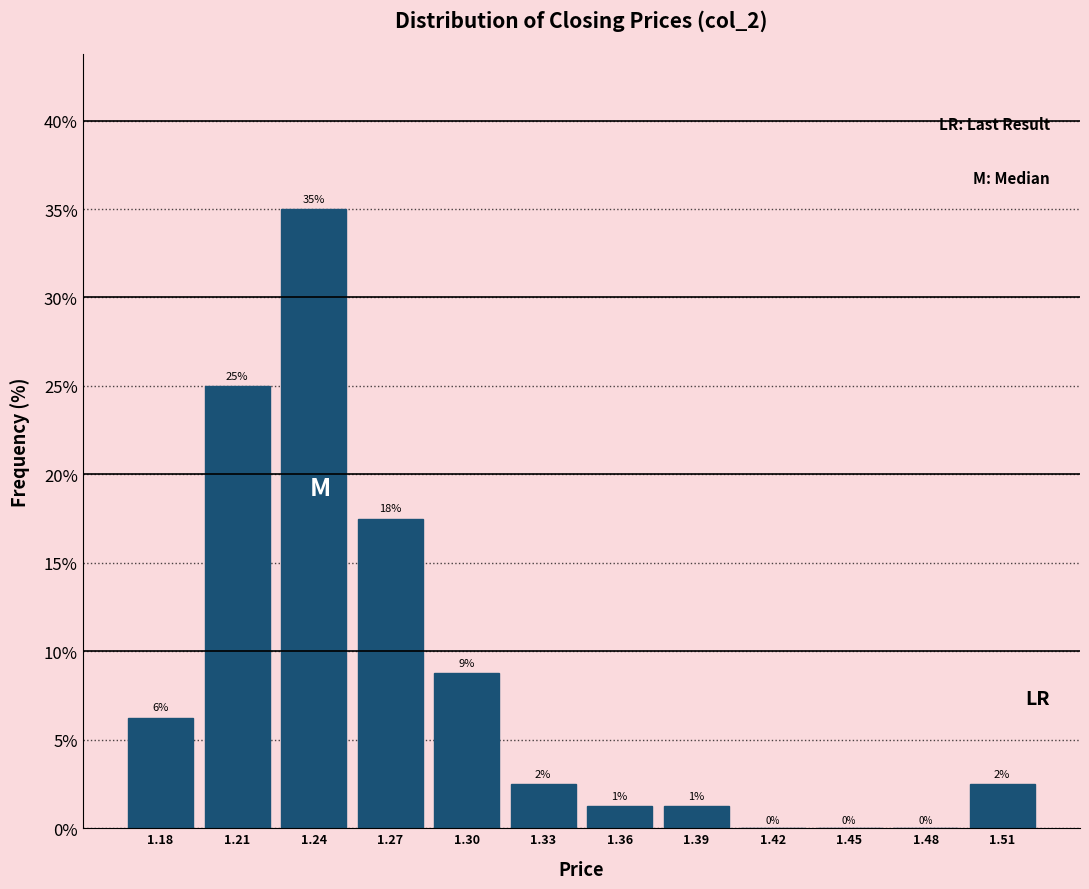

Are the bars horizontal?

No